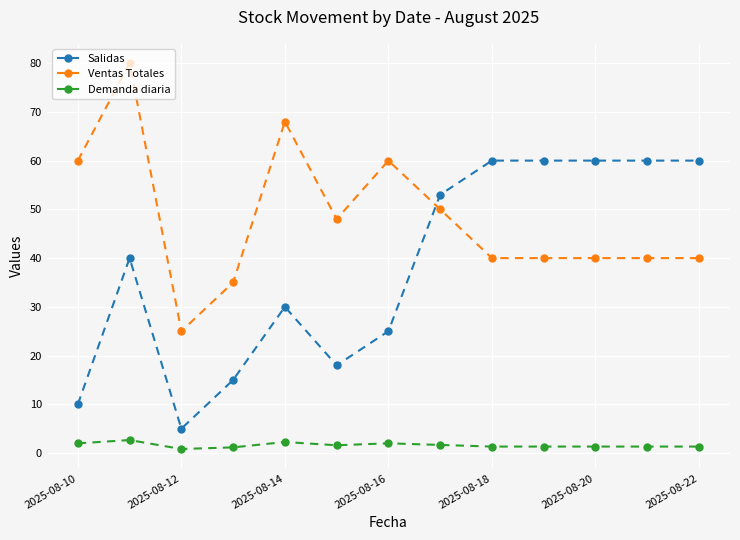

What is the average value of the Ventas Totales series?

48.2